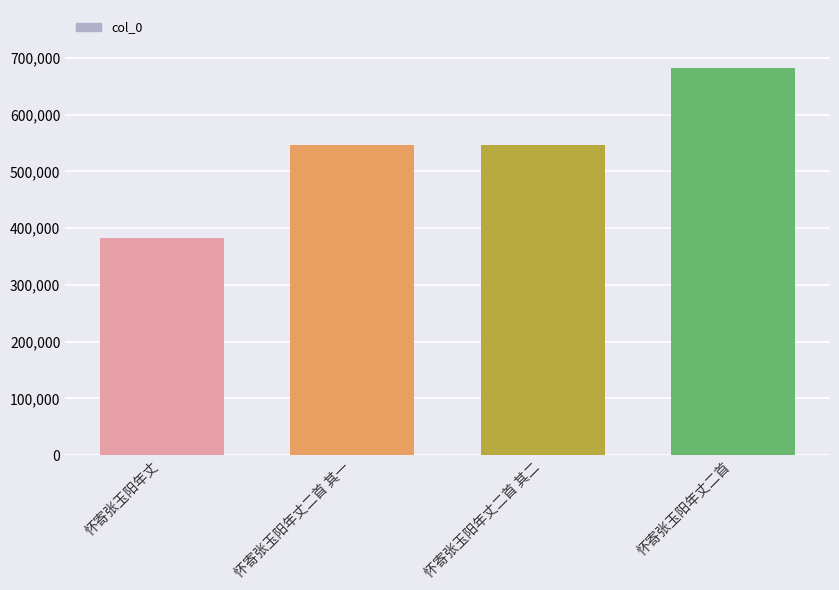

What value does the data have at 怀寄张玉阳年丈二首 其二?

547302